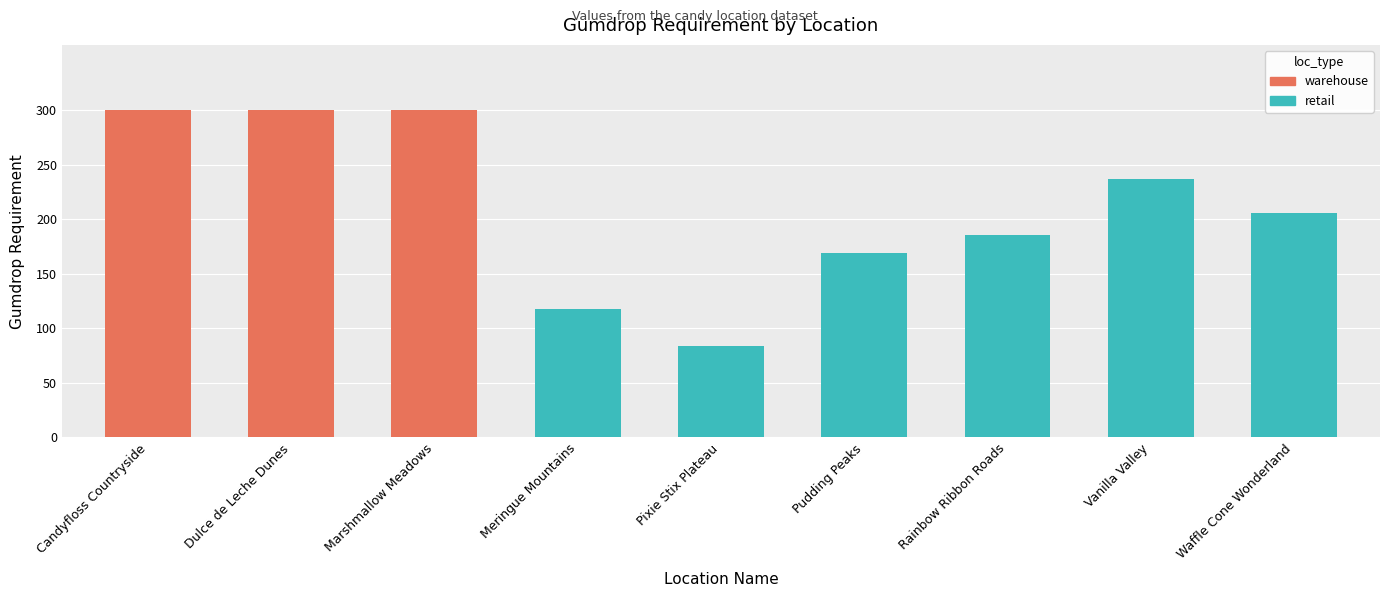

Reading right to left, transcribe all the data shown in this chart.

206	237	186	169	84	118	300	300	300